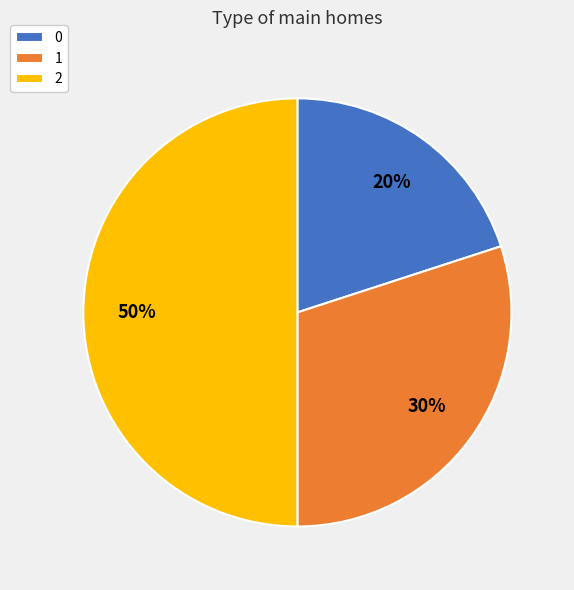

Is it true that 0 is 11% of the pie?

False